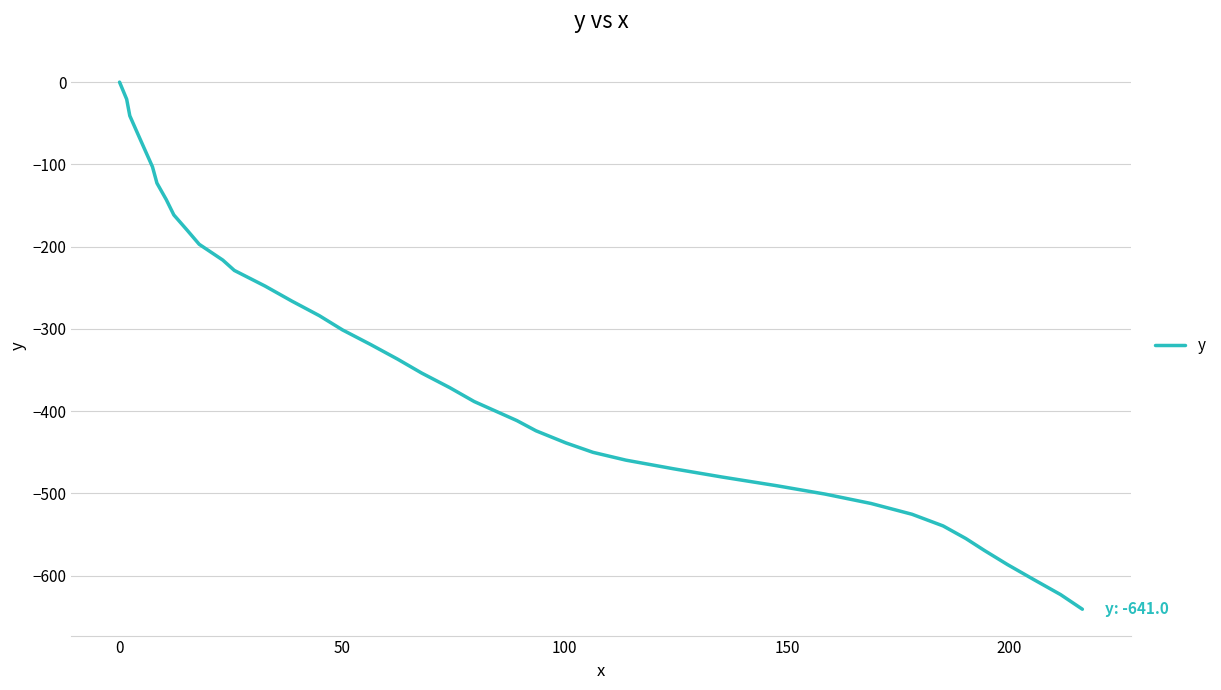

What is the smallest value displayed?

-641.0